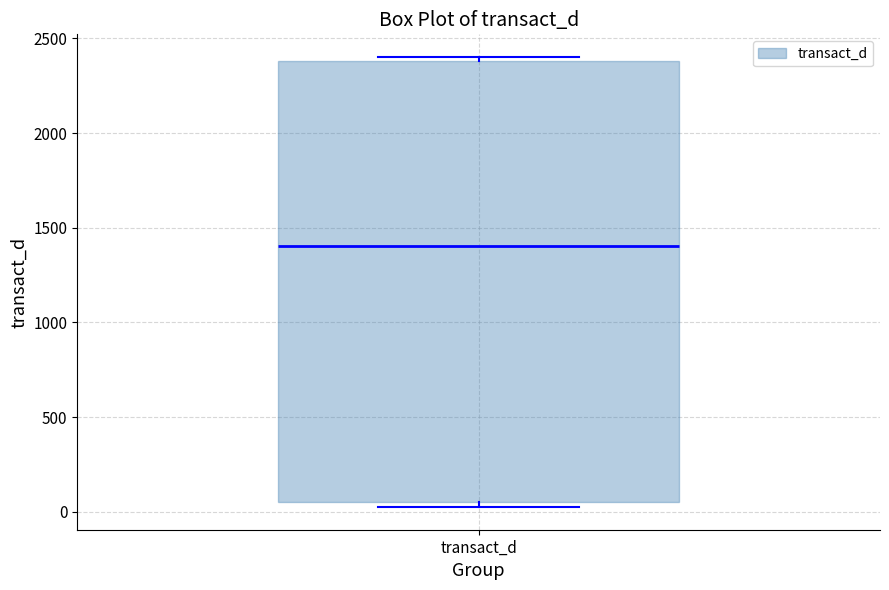

Read this box plot against the y-axis: the position of the median line, the range covered by the box, and the ends of both whiskers. The values are not printed on the chart, so give them approximately, as read against the axis.

median 1400, box 50 to 2400, whiskers 0 to 2400 (just above the box's upper edge)